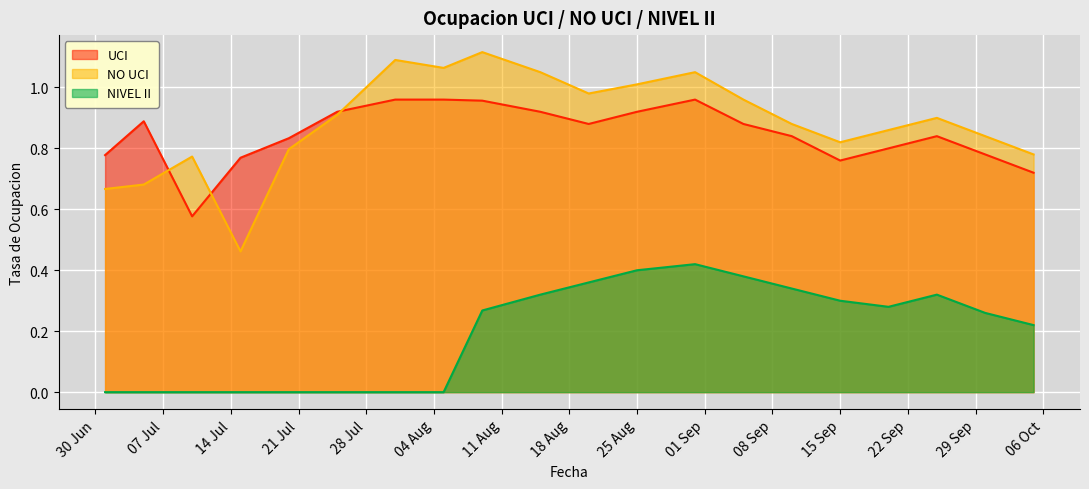

Rank the series by their maximum value, from lowest to highest.

NIVEL II, UCI, NO UCI